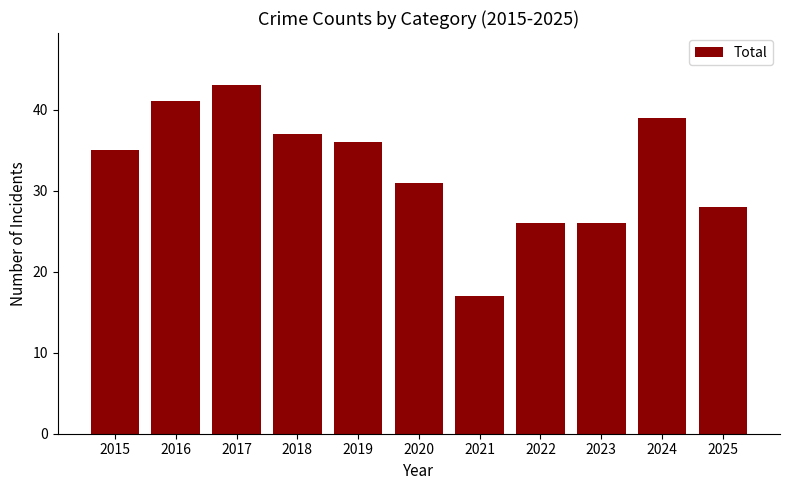

Reading left to right, list all the values displayed in this chart.

2015=35	2016=41	2017=43	2018=37	2019=36	2020=31	2021=17	2022=26	2023=26	2024=39	2025=28